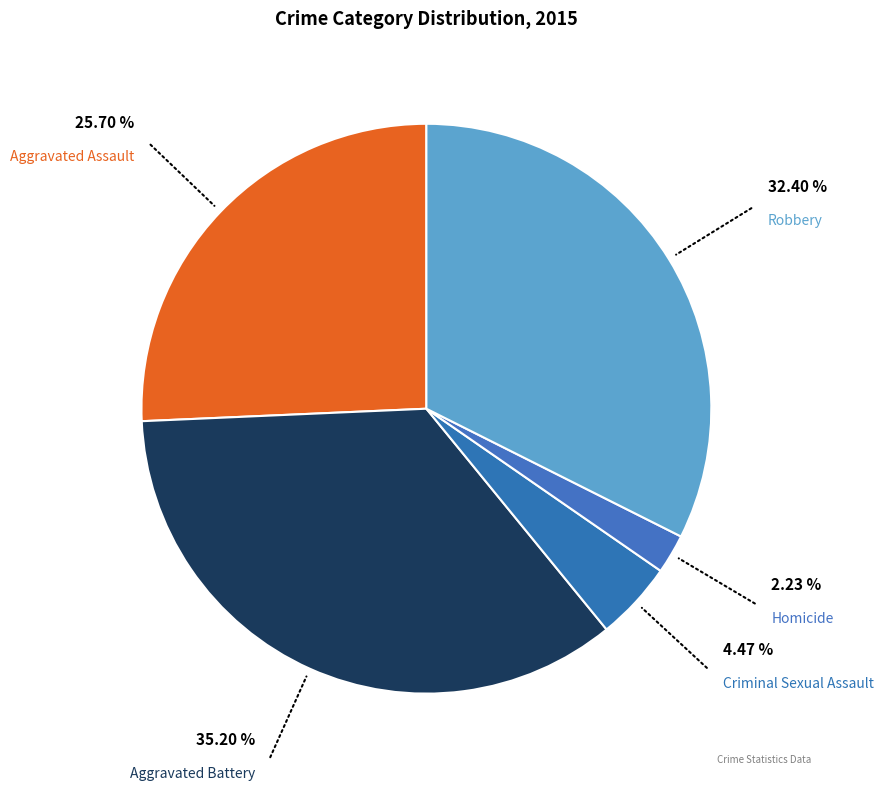

Which category has the smallest portion of the pie?

Homicide